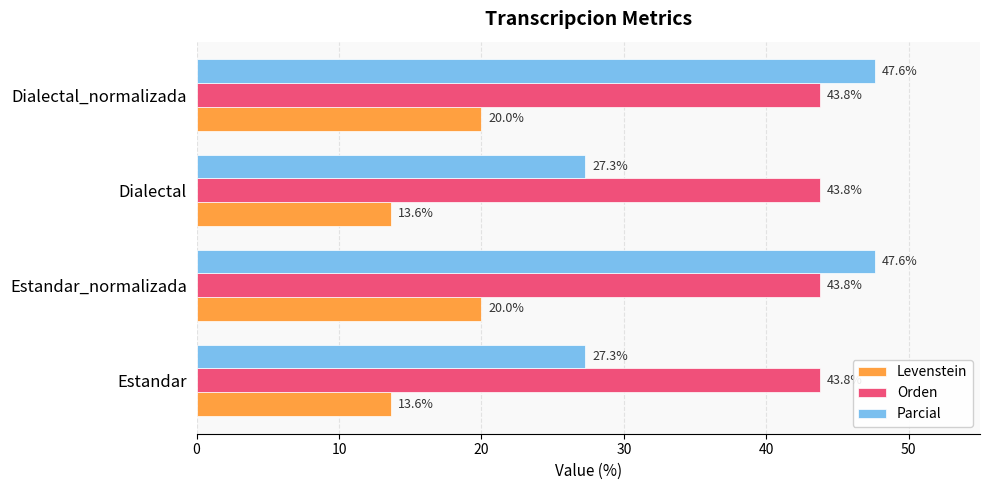

List the series in order of their overall mean, lowest first.

Levenstein, Parcial, Orden